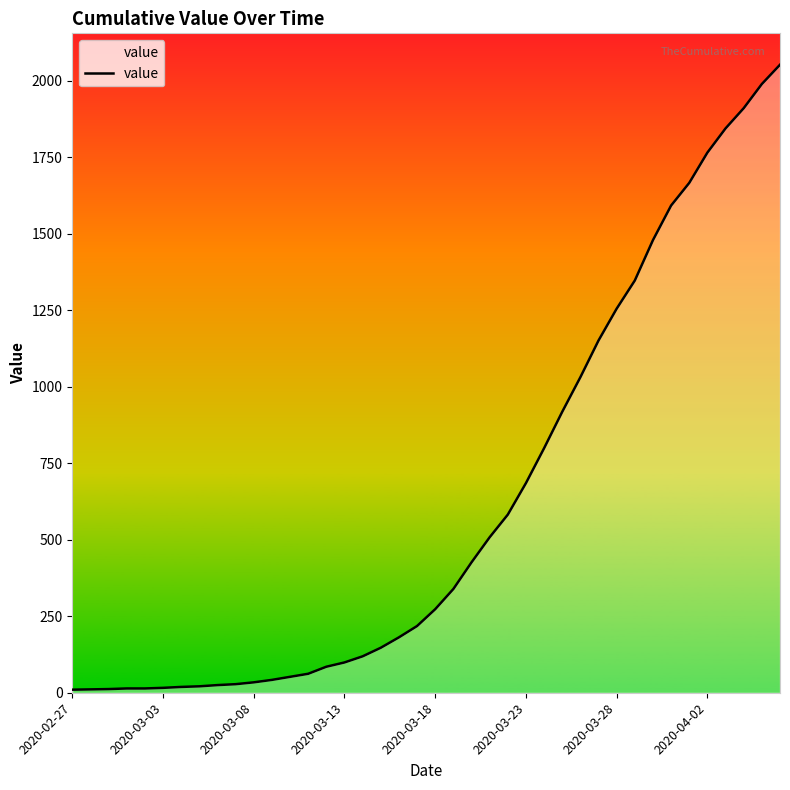

What is the difference between the maximum and minimum values?

2042